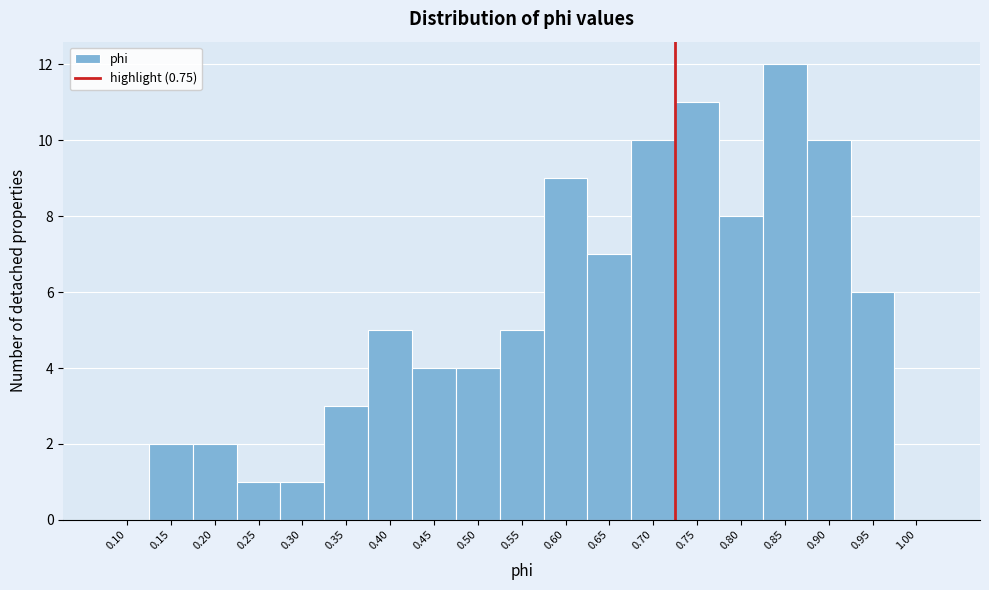

Reading left to right, what are all the values shown in this chart?

0.10=0	0.15=2	0.20=2	0.25=1	0.30=1	0.35=3	0.40=5	0.45=4	0.50=4	0.55=5	0.60=9	0.65=7	0.70=10	0.75=11	0.80=8	0.85=12	0.90=10	0.95=6	1.00=0